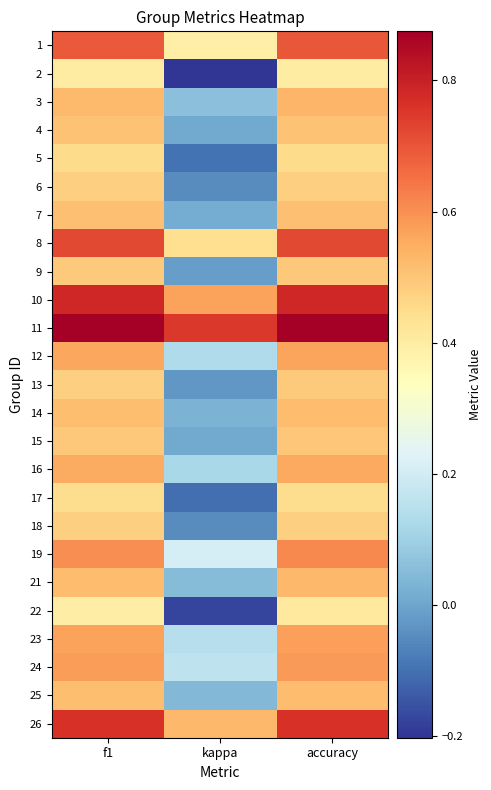

What is the total value across all series at f1?

13.9